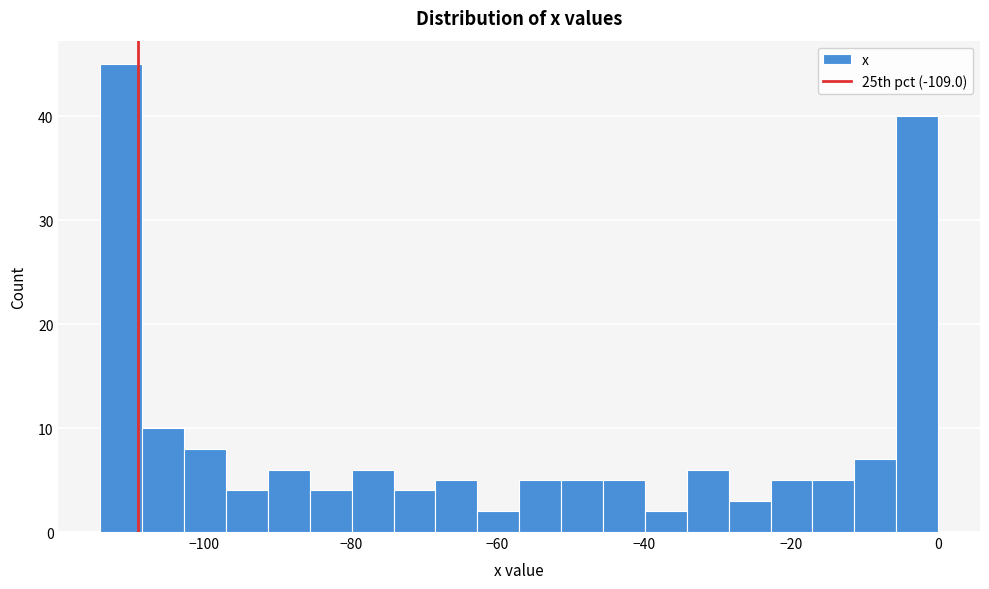

Read against the x-axis, roughly where is the centre of the tallest bar?

-112